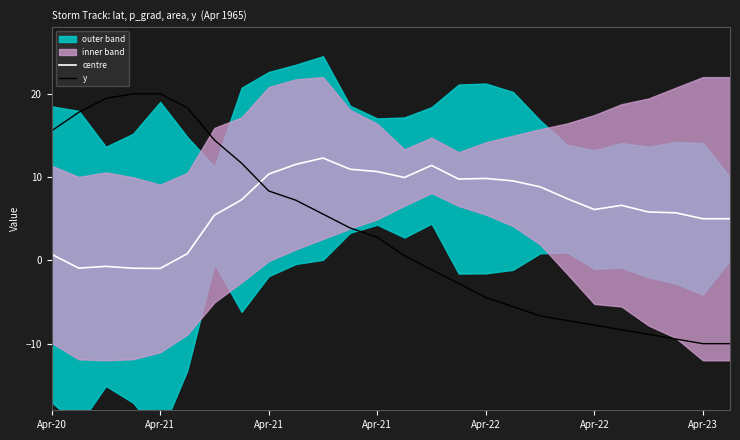

The centre series shows 0.3 at Apr-20. True or false?

False